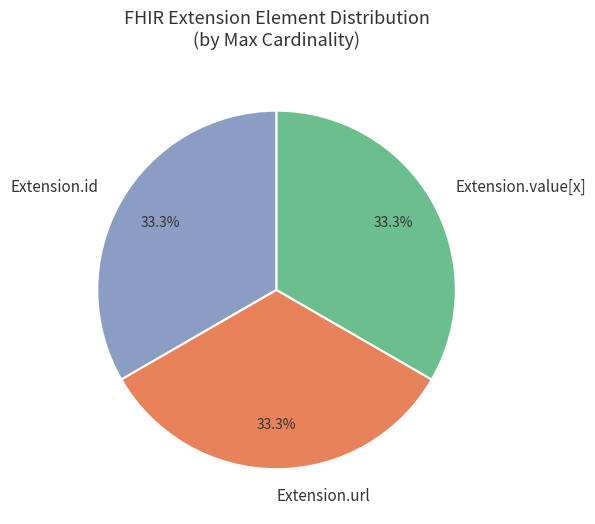

How much of the chart is everything except Extension.value[x]?

66.7%